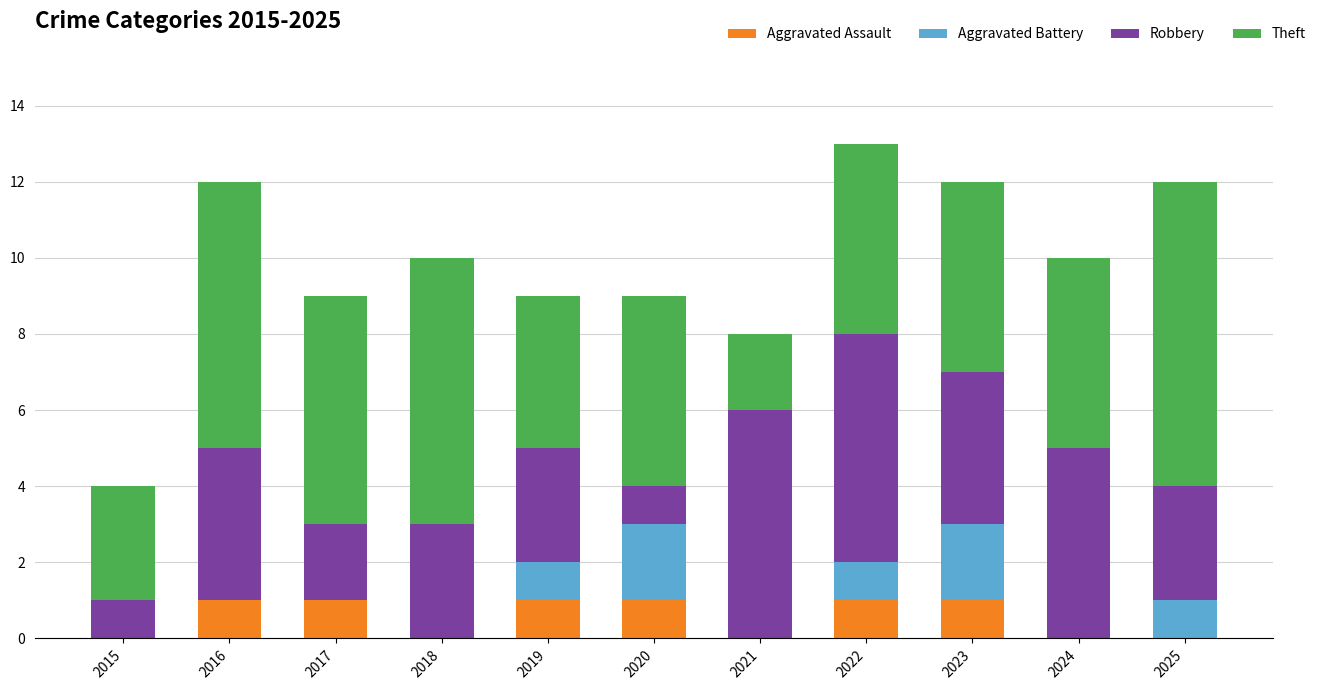

The Aggravated Assault series shows 1 at 2019. True or false?

True